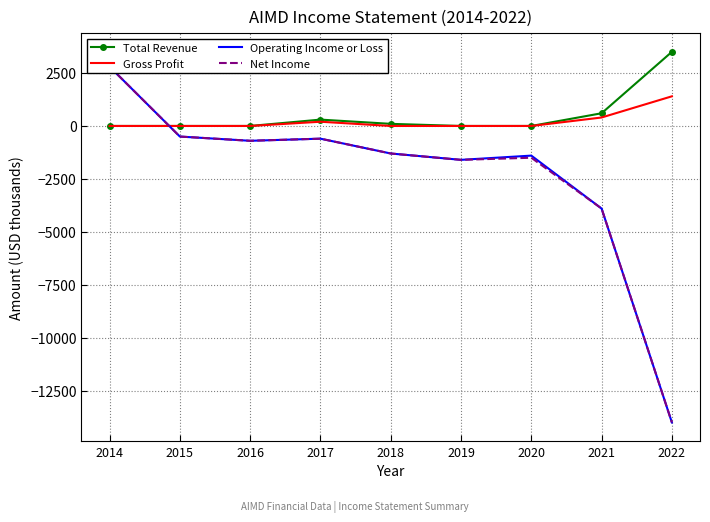

What is the total value across all series at 2020?

-2900